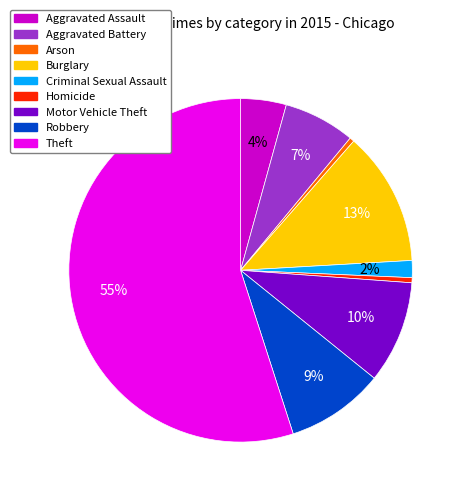

How many segments does this pie chart have?

9